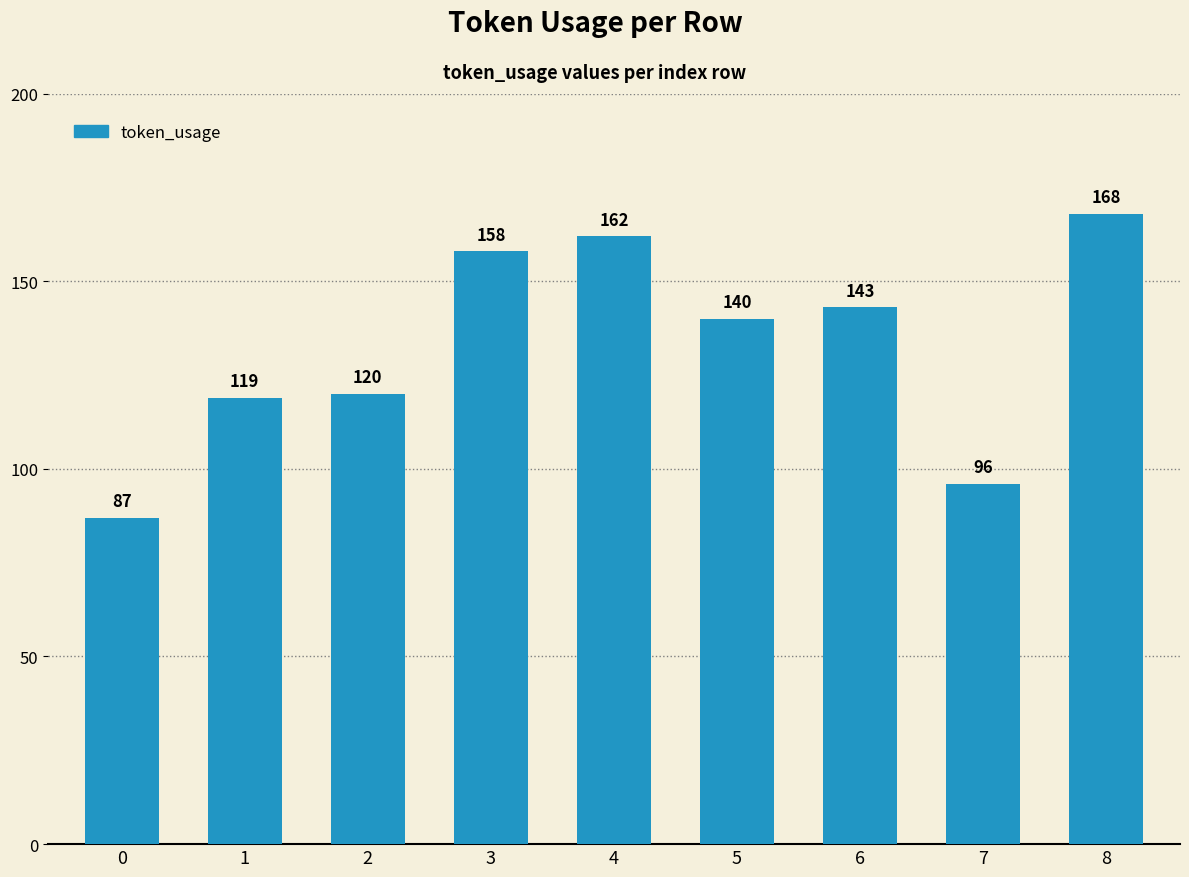

What is the greatest value displayed?

168